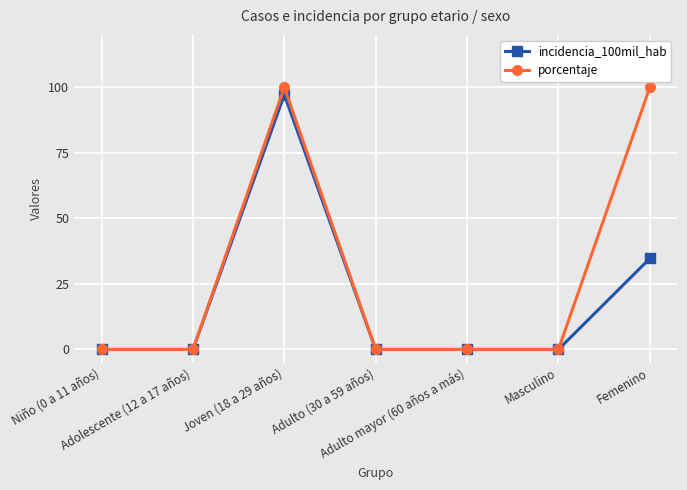

How many data points does each series have?

7